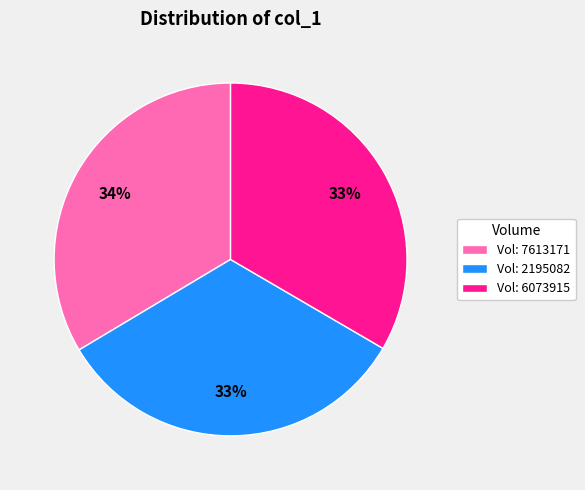

Count the number of slices in the pie.

3